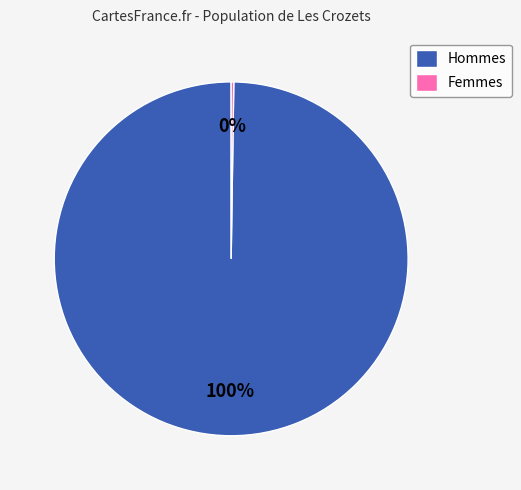

To the nearest percent, what percentage of the pie is Hommes?

100%